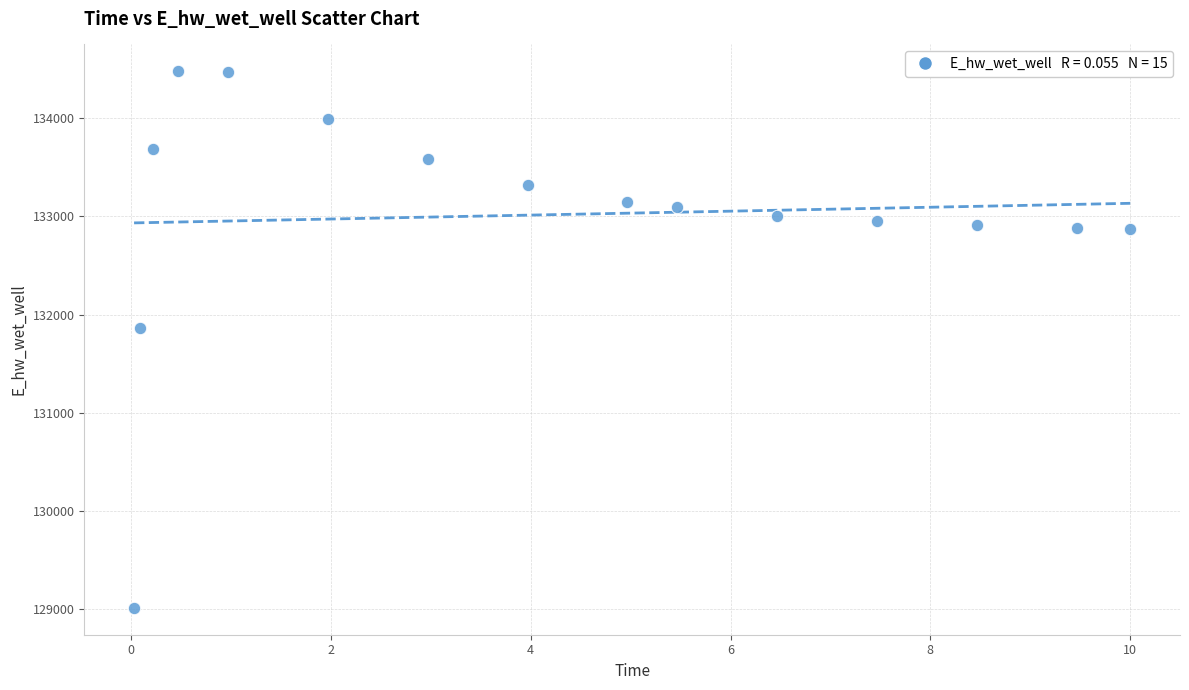

What Y value in the scatter plot is closest to 131745?

131864.1